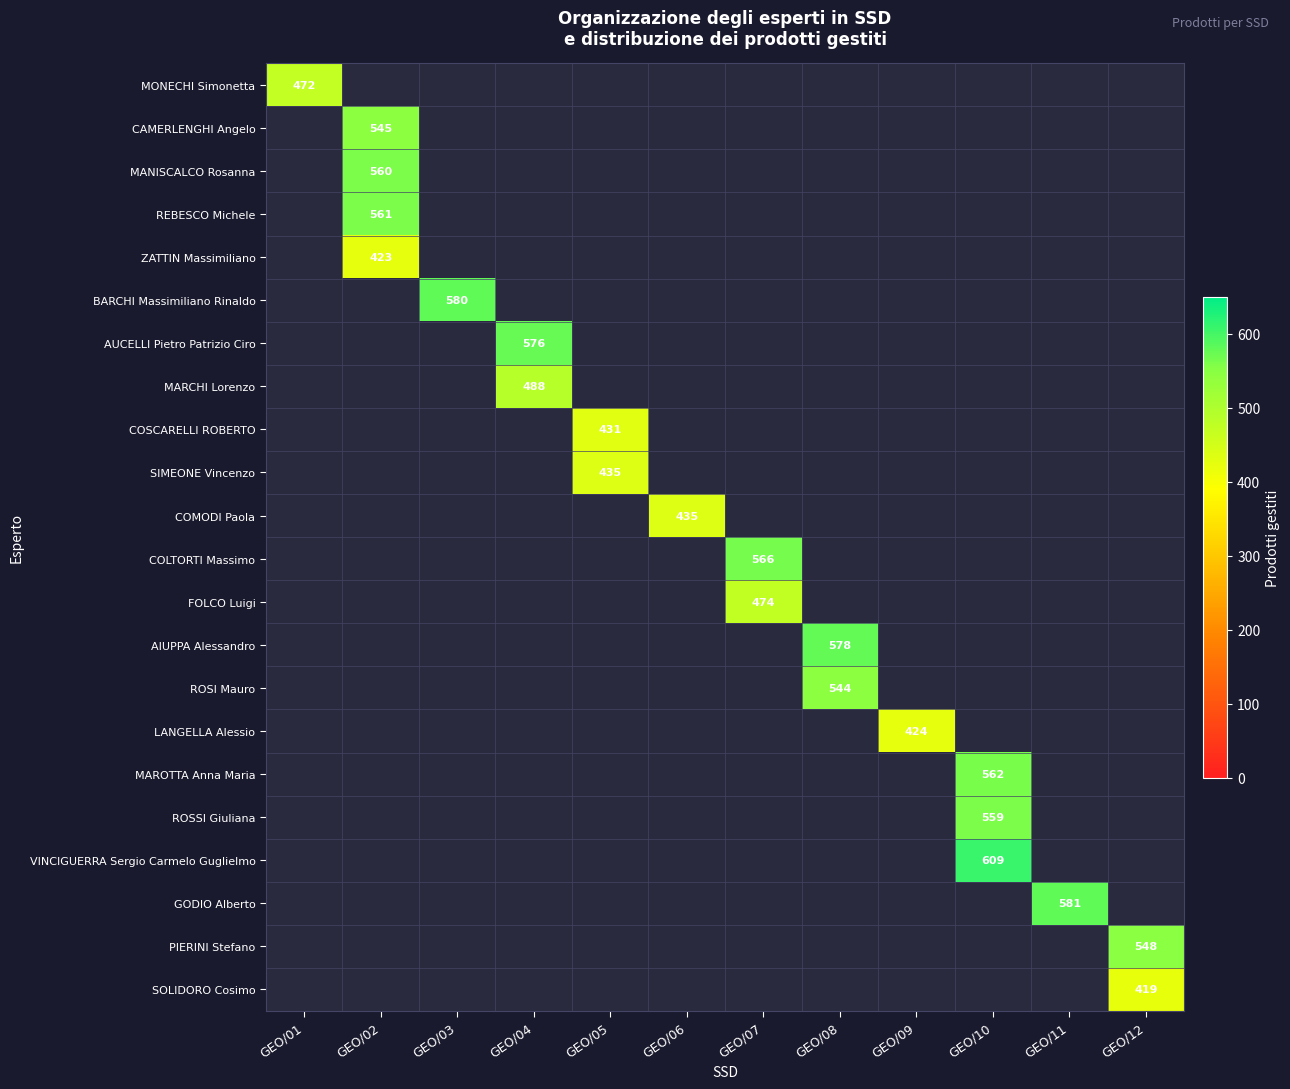

At how many categories does at least one series exceed 580?

2